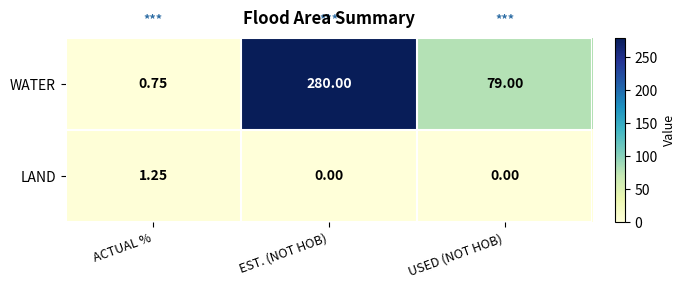

At how many categories does at least one series exceed 118?

1